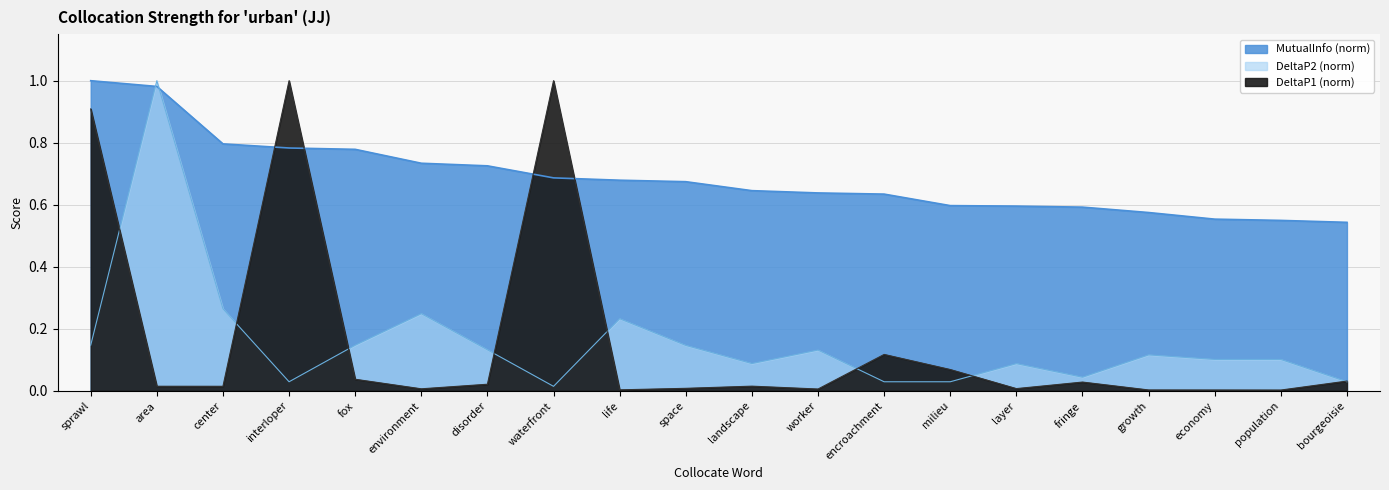

At which label does DeltaP2 reach its minimum?

waterfront